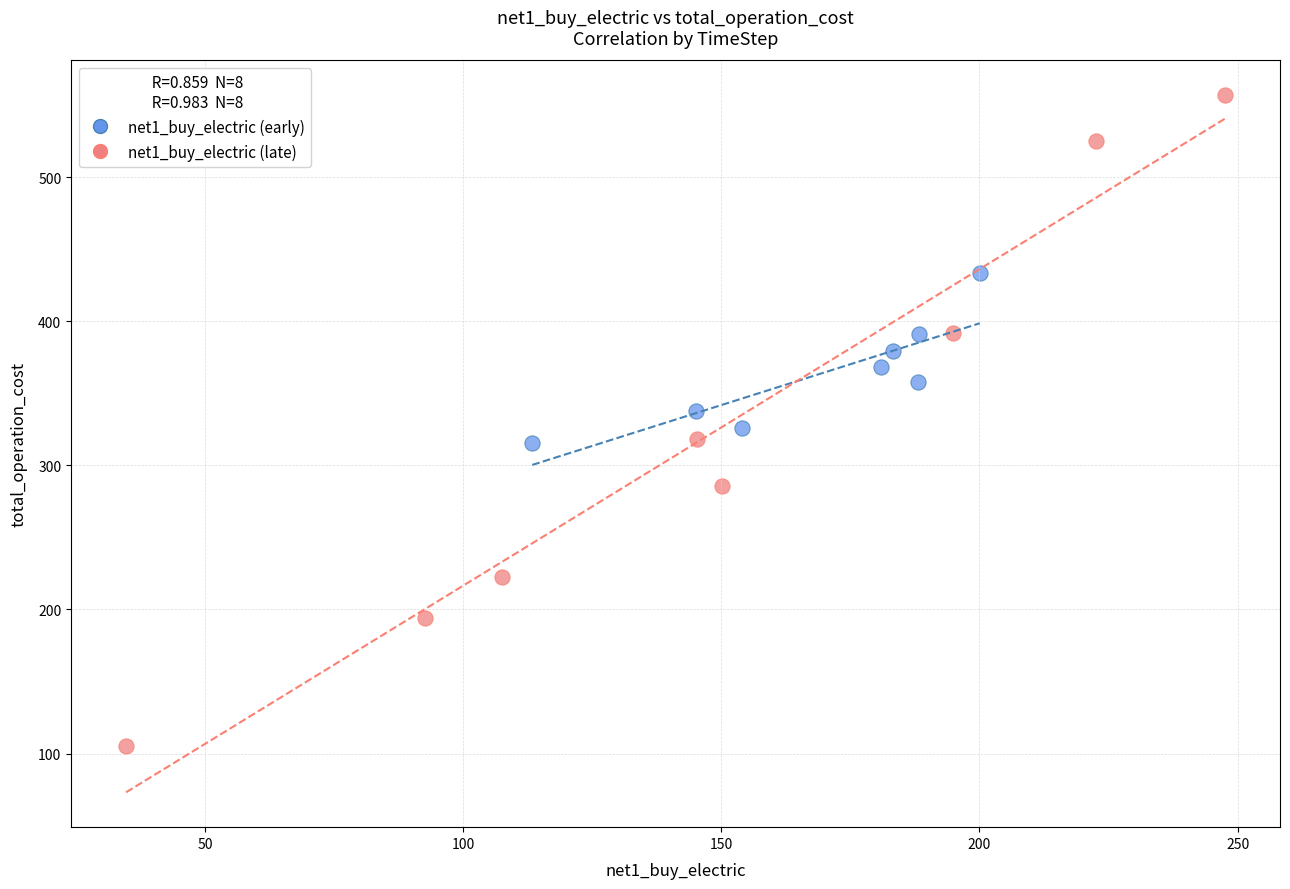

Which series reaches the maximum Y coordinate?

net1_buy_electric (late)